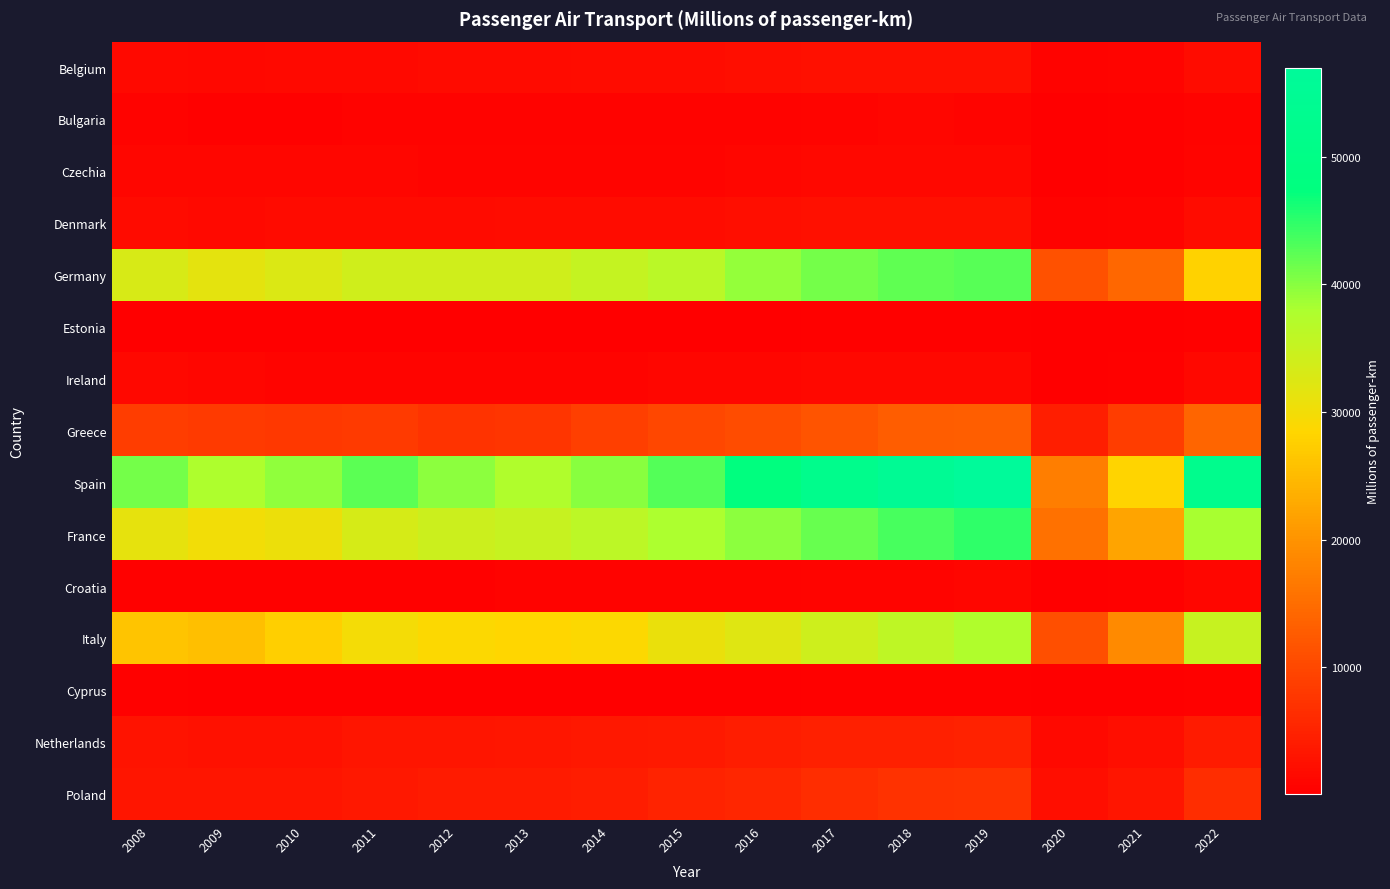

At how many categories does at least one series exceed 6708?

15